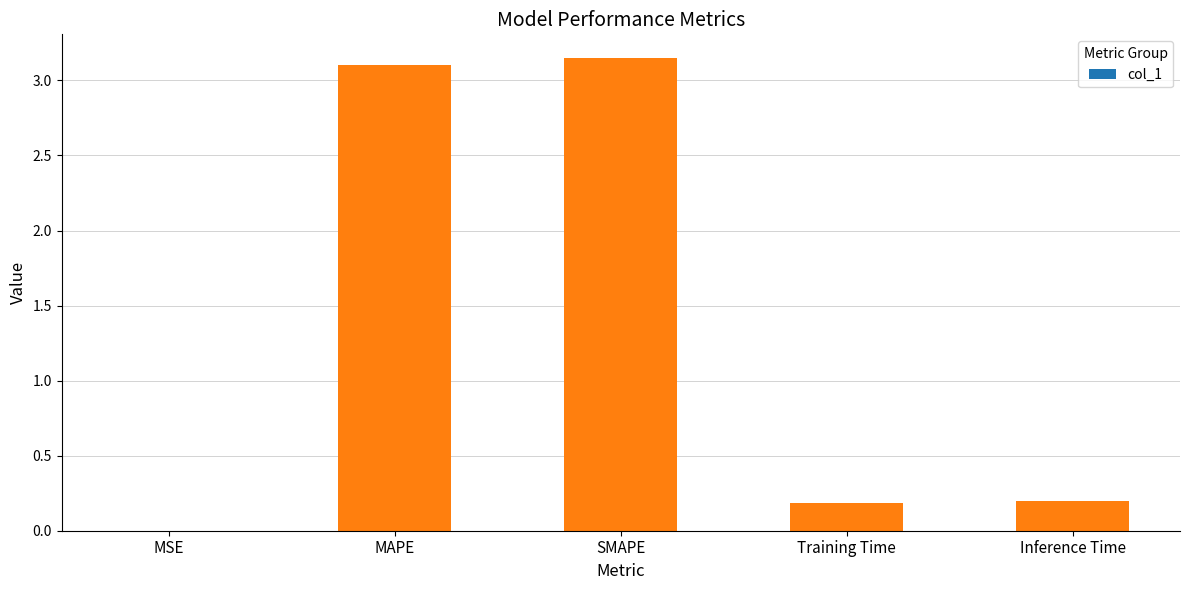

What is the change in value from SMAPE to Training Time?

-3.0